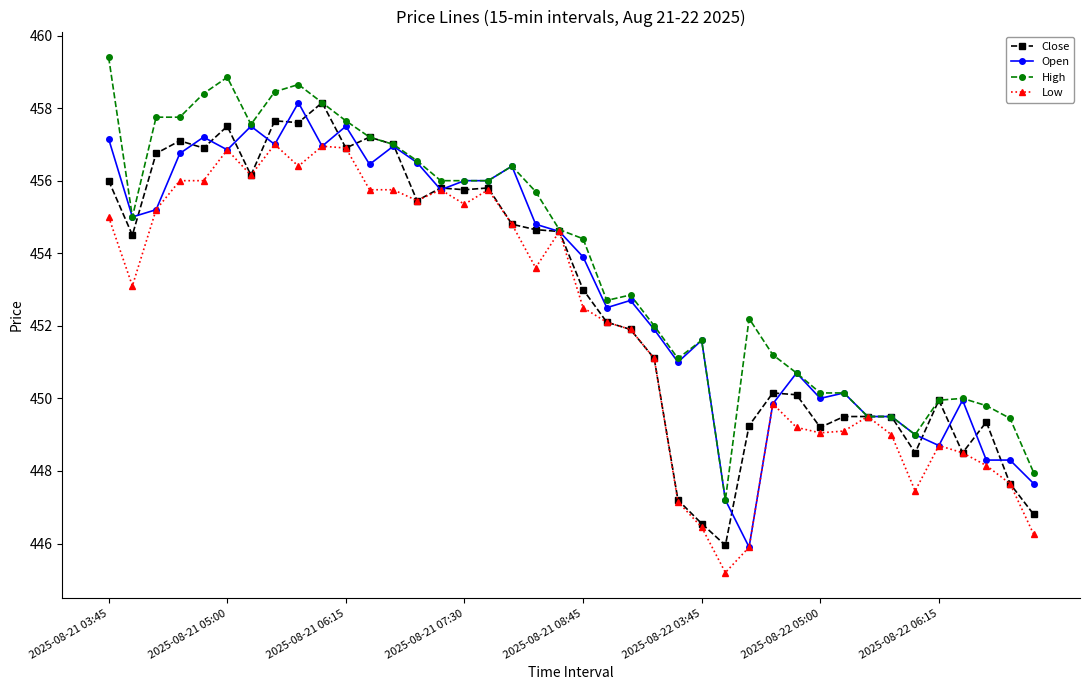

Count the number of data series in this chart.

4